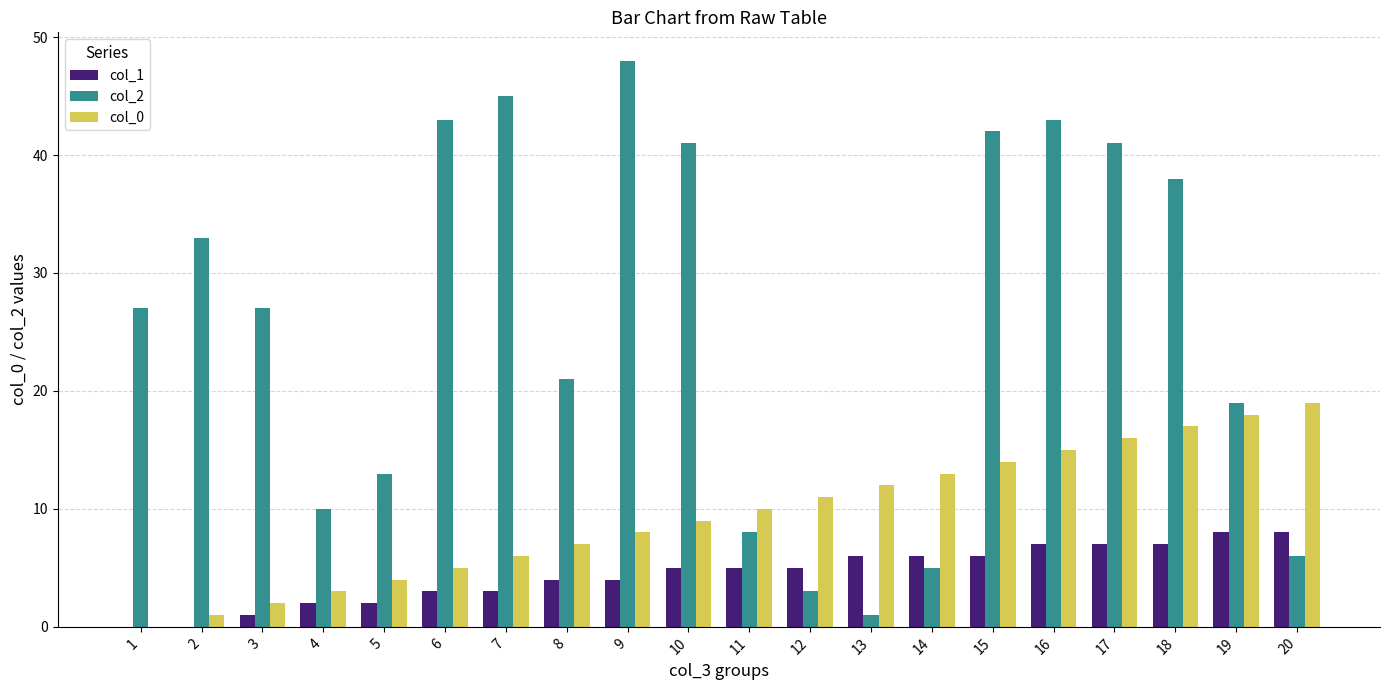

Which series has the largest total across all categories?

col_2